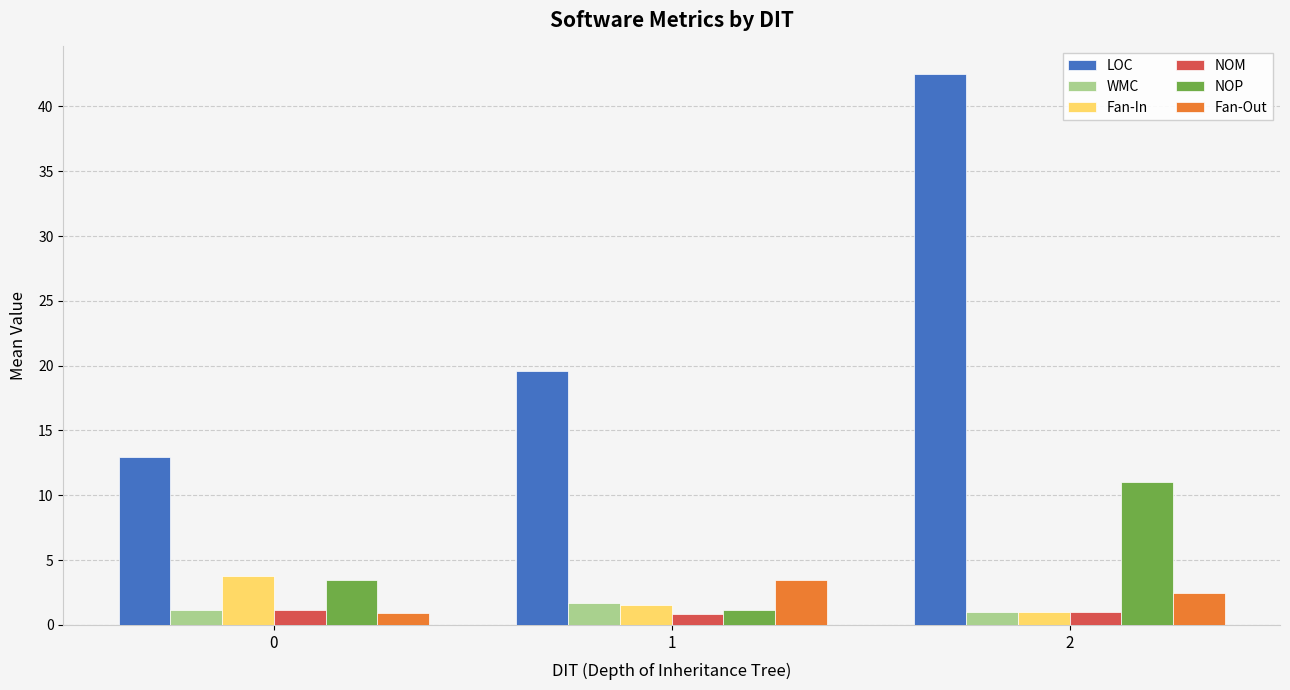

How many WMC values are between 1 and 2?

3